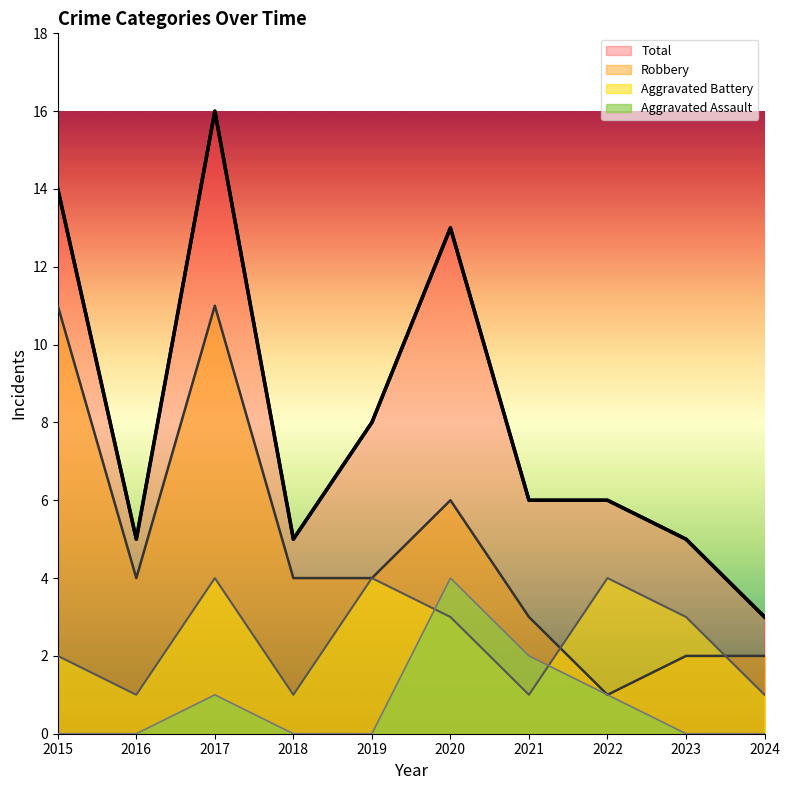

Is it true that Total equals 3 at 2024?

True